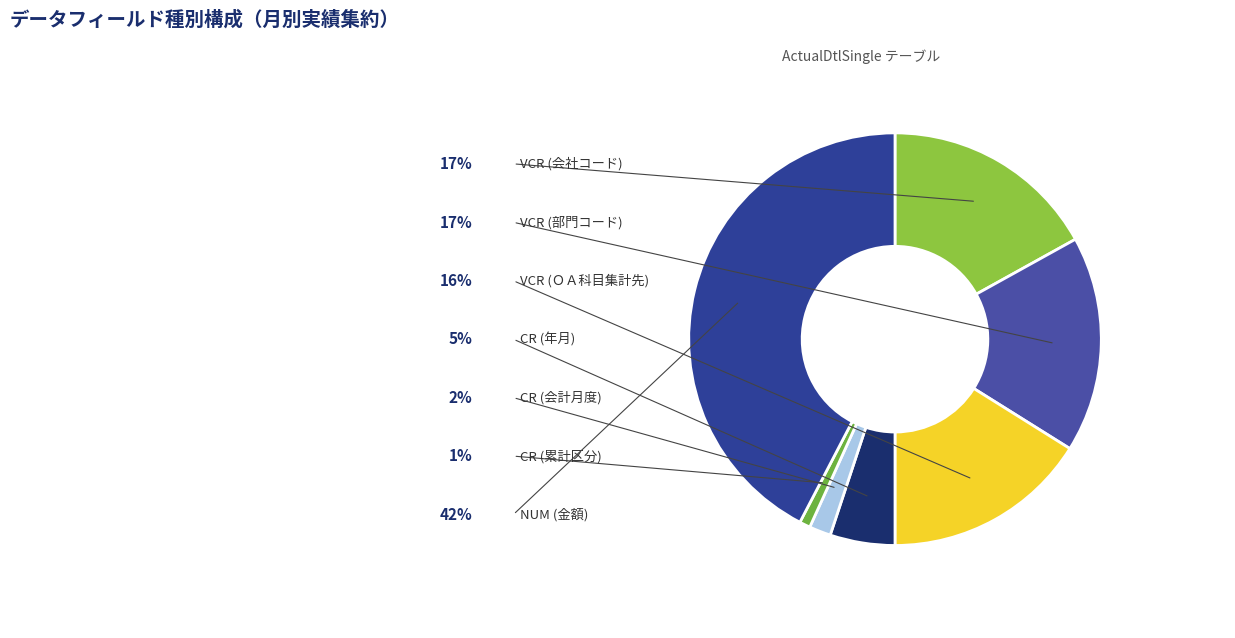

What percentage do CR (累計区分) and NUM (金額) together represent?

43.2%